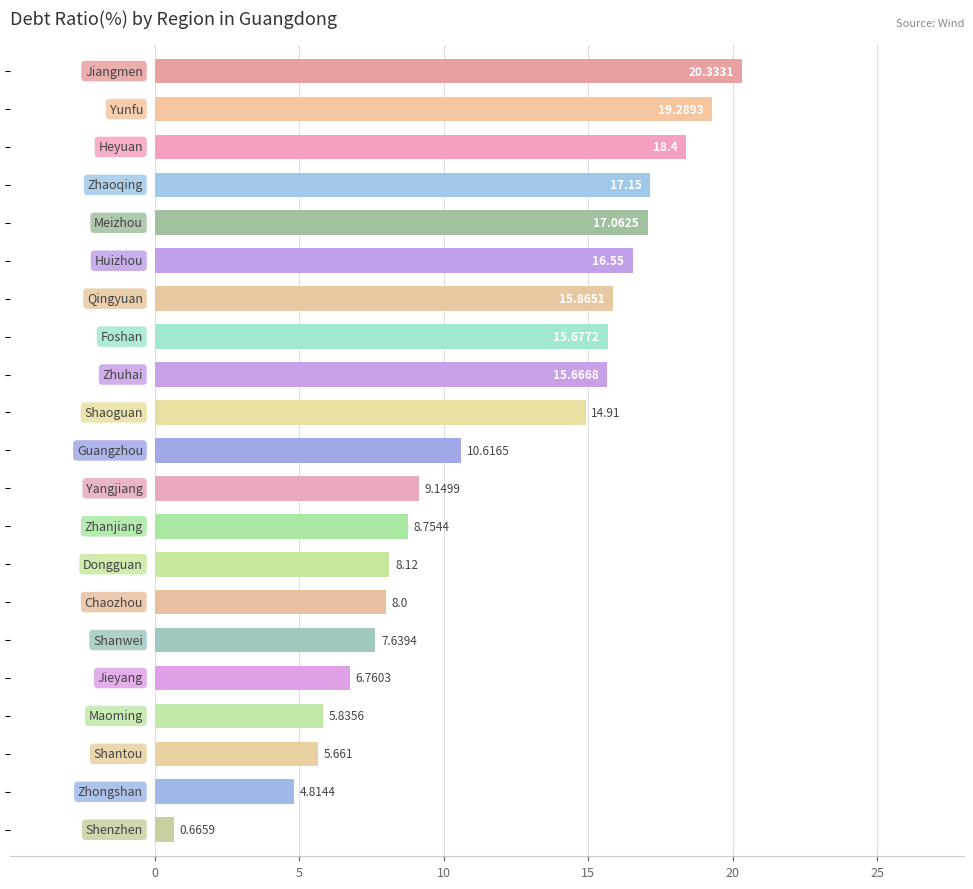

What is the maximum value shown in the chart?

20.3